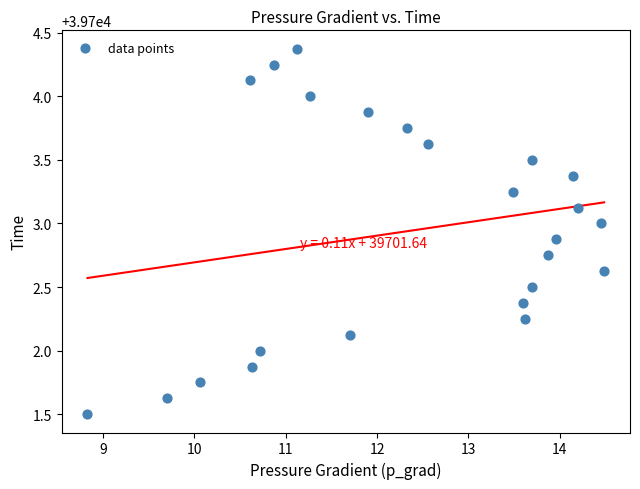

What is the range of X values (max minus min)?

5.7